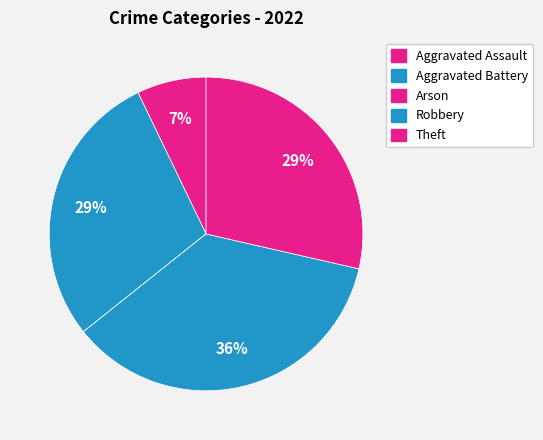

Is it true that Robbery is 49% of the pie?

False